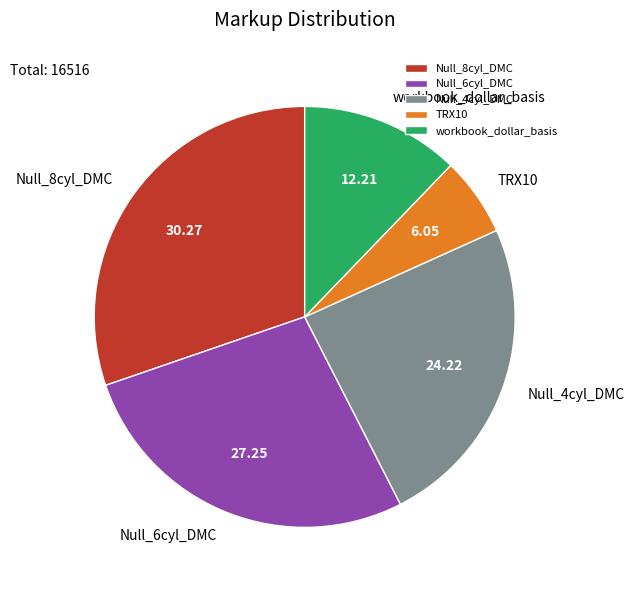

Rank the categories by value from highest to lowest.

Null_8cyl_DMC, Null_6cyl_DMC, Null_4cyl_DMC, workbook_dollar_basis, TRX10